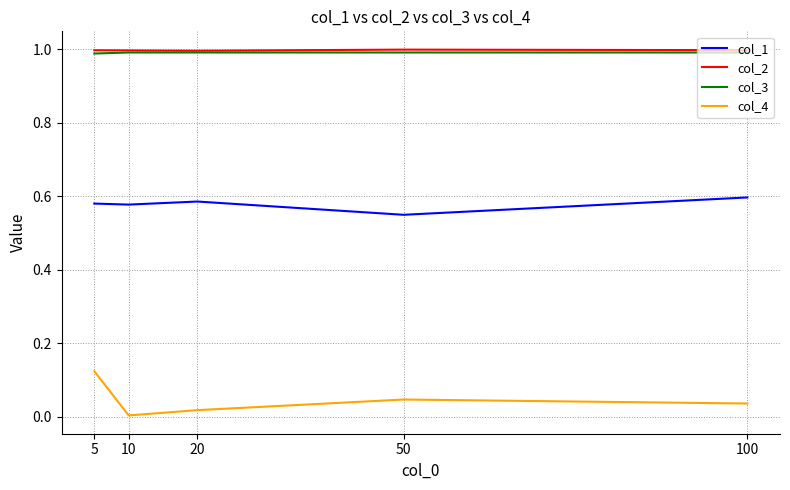

True or false: col_2 has a value of 1.8 at 10.

False